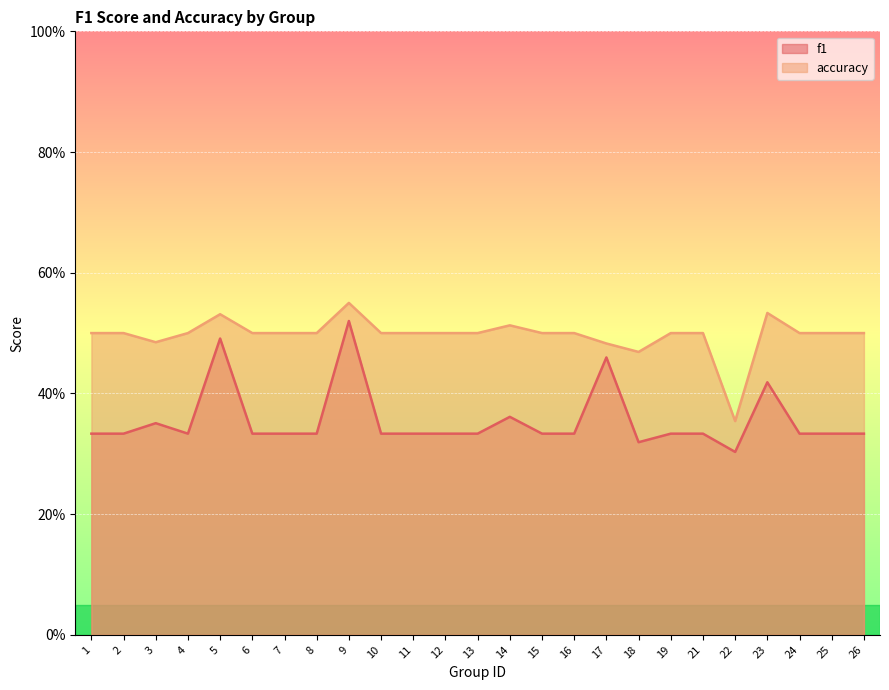

Reading right to left, what are all the values shown in this chart?

f1: 26=0.3	25=0.3	24=0.3	23=0.4	22=0.3	21=0.3	19=0.3	18=0.3	17=0.5	16=0.3	15=0.3	14=0.4	13=0.3	12=0.3	11=0.3	10=0.3	9=0.5	8=0.3	7=0.3	6=0.3	5=0.5	4=0.3	3=0.4	2=0.3	1=0.3
accuracy: 26=0.5	25=0.5	24=0.5	23=0.5	22=0.4	21=0.5	19=0.5	18=0.5	17=0.5	16=0.5	15=0.5	14=0.5	13=0.5	12=0.5	11=0.5	10=0.5	9=0.6	8=0.5	7=0.5	6=0.5	5=0.5	4=0.5	3=0.5	2=0.5	1=0.5